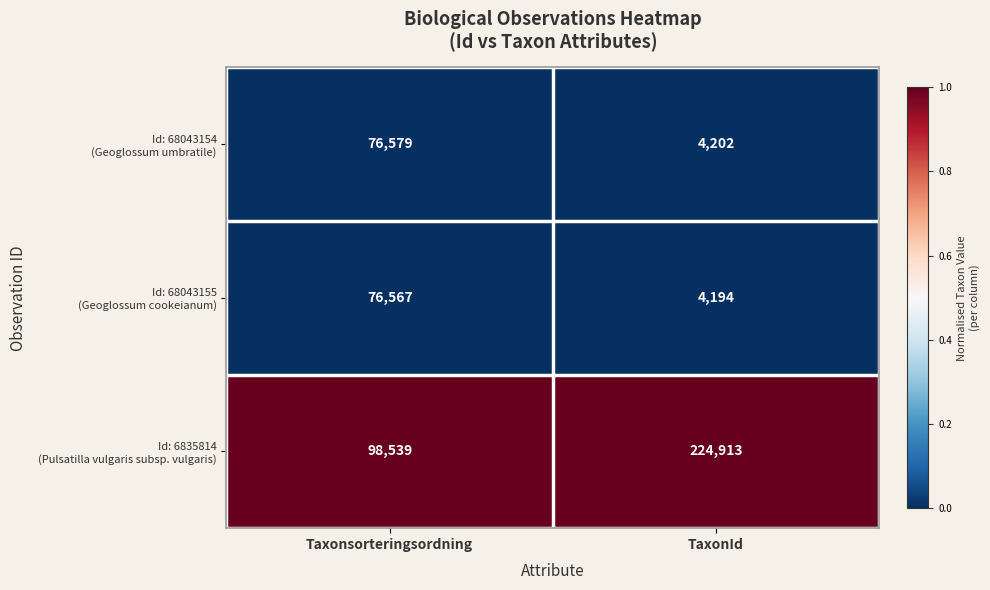

How many distinct data groups are displayed?

3